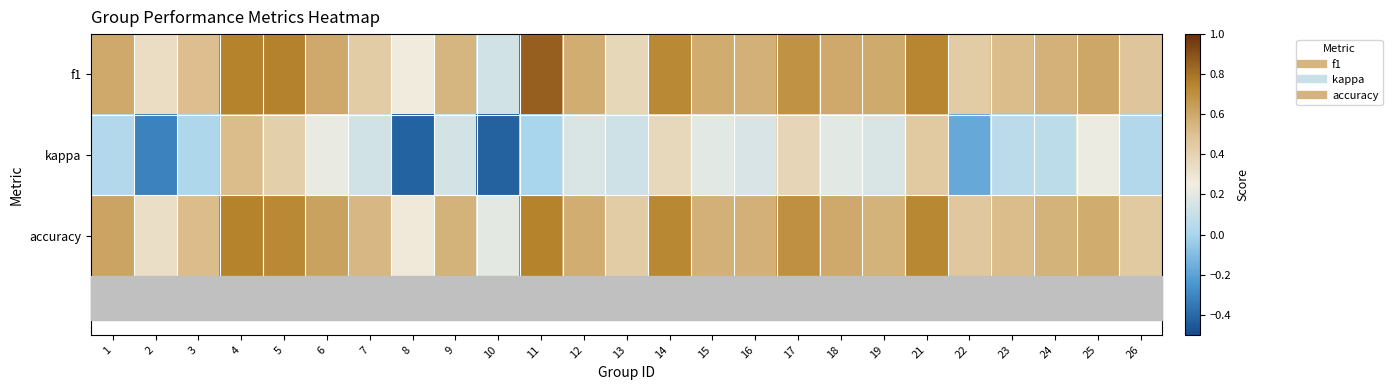

What is the spread (max minus min) of values at 12?

0.4